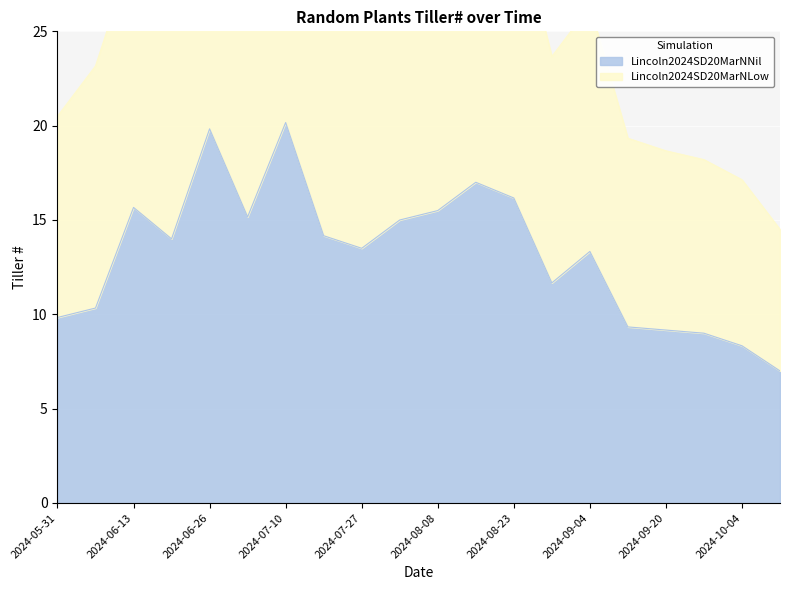

Reading left to right, extract all data points from this chart.

Lincoln2024SD20MarNNil: 9.8	10.3	15.7	14.0	19.8	15.2	20.2	14.2	13.5	15.0	15.5	17.0	16.2	11.7	13.3	9.3	9.2	9.0	8.3	7.0
Lincoln2024SD20MarNLow: 20.5	23.2	29.3	29.8	37.7	31.0	36.5	28.7	26.5	29.5	30.5	33.5	31.7	23.7	26.3	19.3	18.7	18.2	17.1	14.5